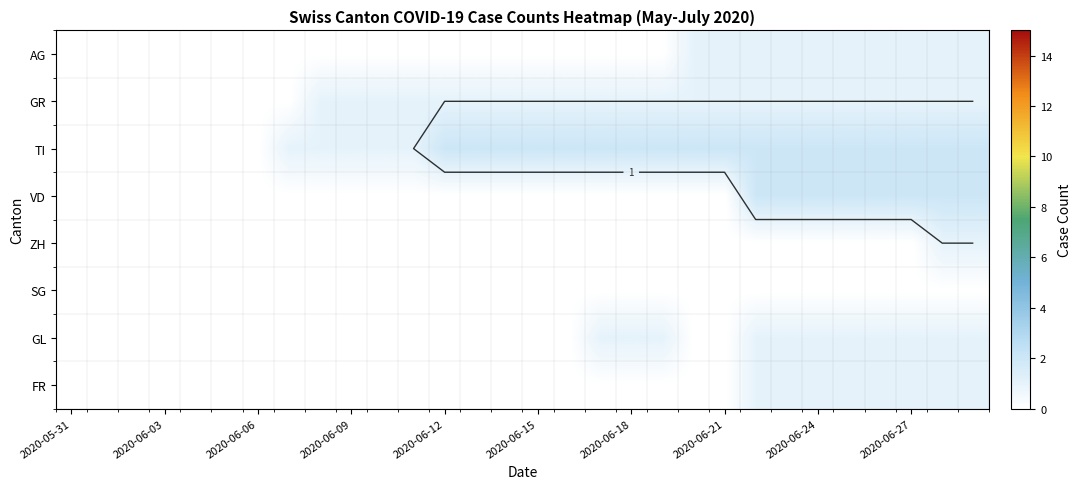

What is the maximum value shown in the chart?

2